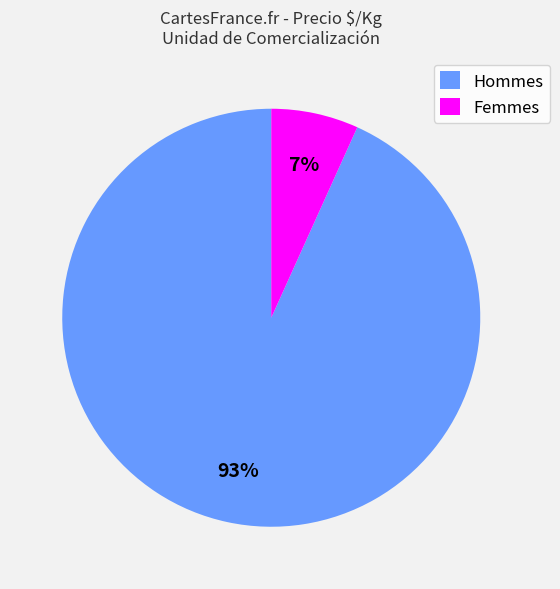

To the nearest percent, what is the difference between the Femmes and Hommes slice percentages?

86%